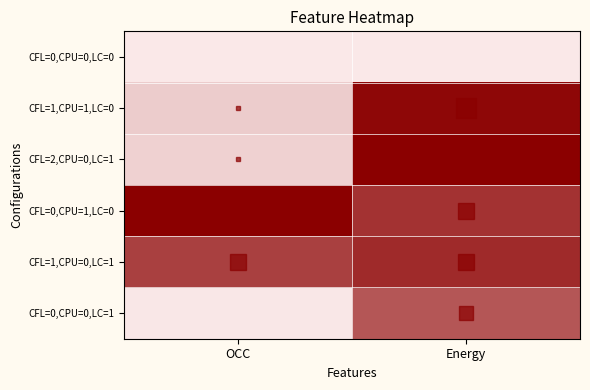

Reading left to right, what are all the values shown in this chart?

CFL=0,CPU=0,LC=0: OCC=0.0	Energy=0.0
CFL=1,CPU=1,LC=0: OCC=0.1	Energy=1.0
CFL=2,CPU=0,LC=1: OCC=0.1	Energy=1.0
CFL=0,CPU=1,LC=0: OCC=1.0	Energy=0.8
CFL=1,CPU=0,LC=1: OCC=0.7	Energy=0.8
CFL=0,CPU=0,LC=1: OCC=0.0	Energy=0.6